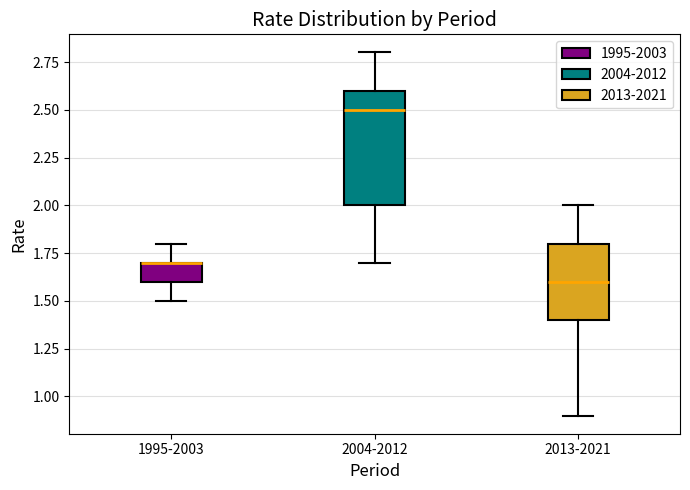

Reading left to right, read every box against the y-axis: the position of its median line, the range the box covers, and the ends of its whiskers. The values are not printed on the chart, so give them approximately, as read against the axis.

1995-2003: median 1.7 (drawn on the box's upper edge), box 1.6 to 1.7, whiskers 1.5 to 1.8
2004-2012: median 2.5, box 2.0 to 2.6, whiskers 1.7 to 2.8
2013-2021: median 1.6, box 1.4 to 1.8, whiskers 0.9 to 2.0